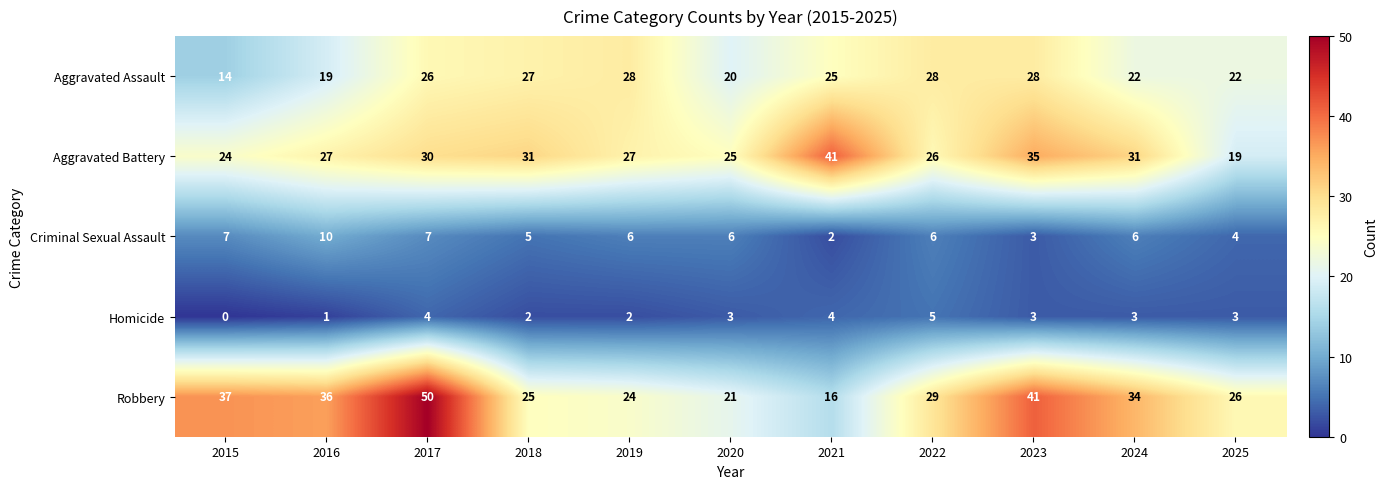

Read the Aggravated Assault value at 2018, to the nearest 10.

30